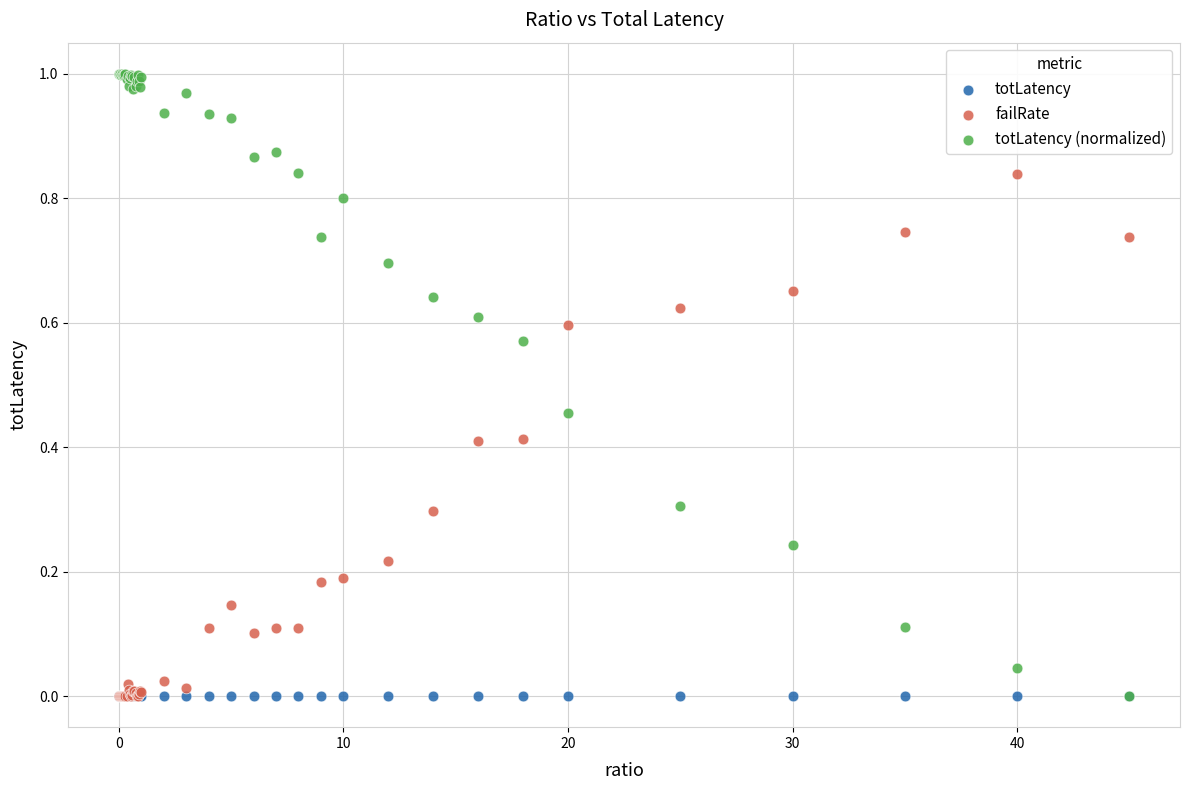

What are all the series names shown in the legend?

totLatency, failRate, totLatency (normalized)